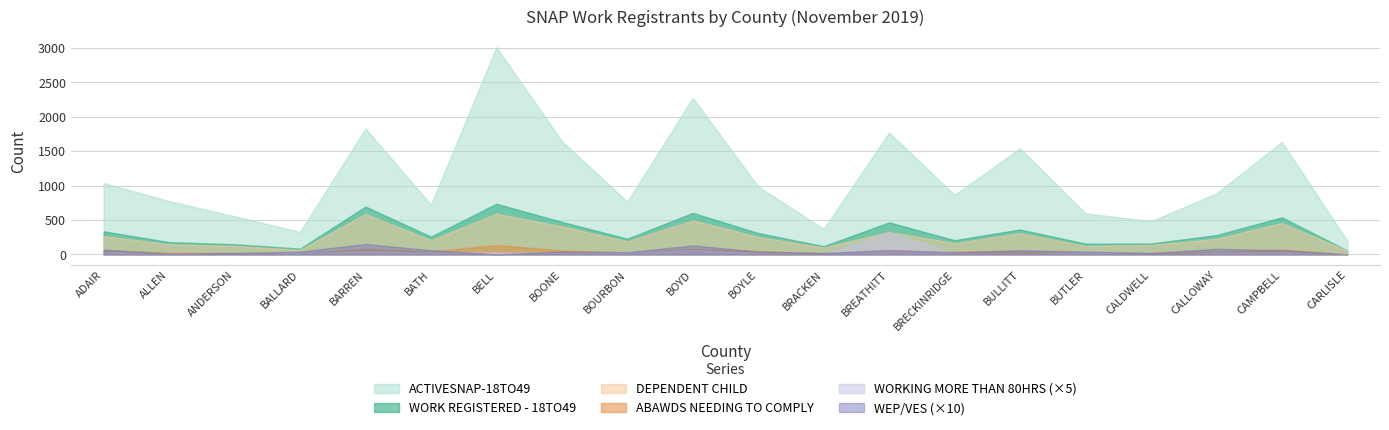

The WORK REGISTERED - 18TO49 series shows 155 at BUTLER. True or false?

True